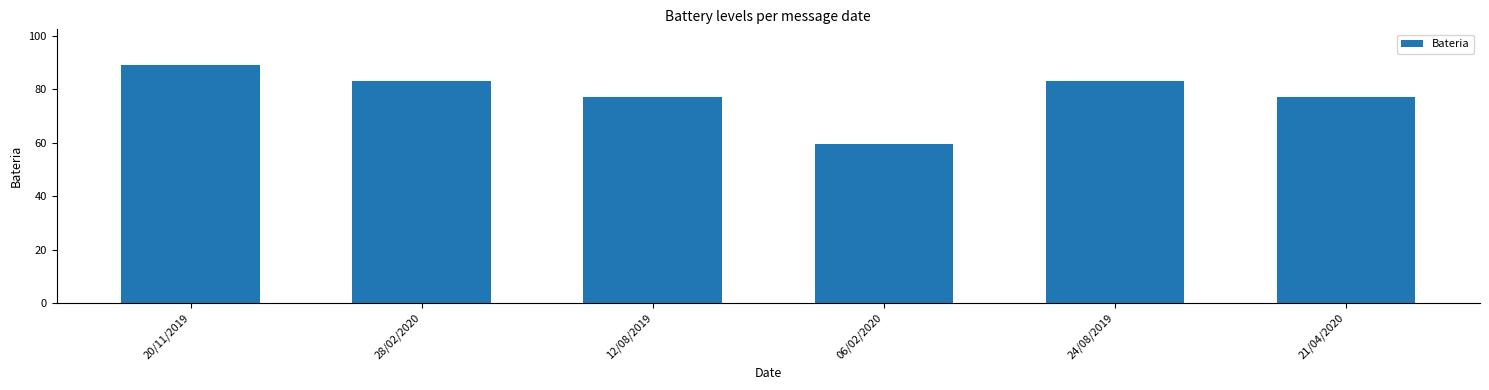

At which category does the chart reach its minimum across all series?

06/02/2020